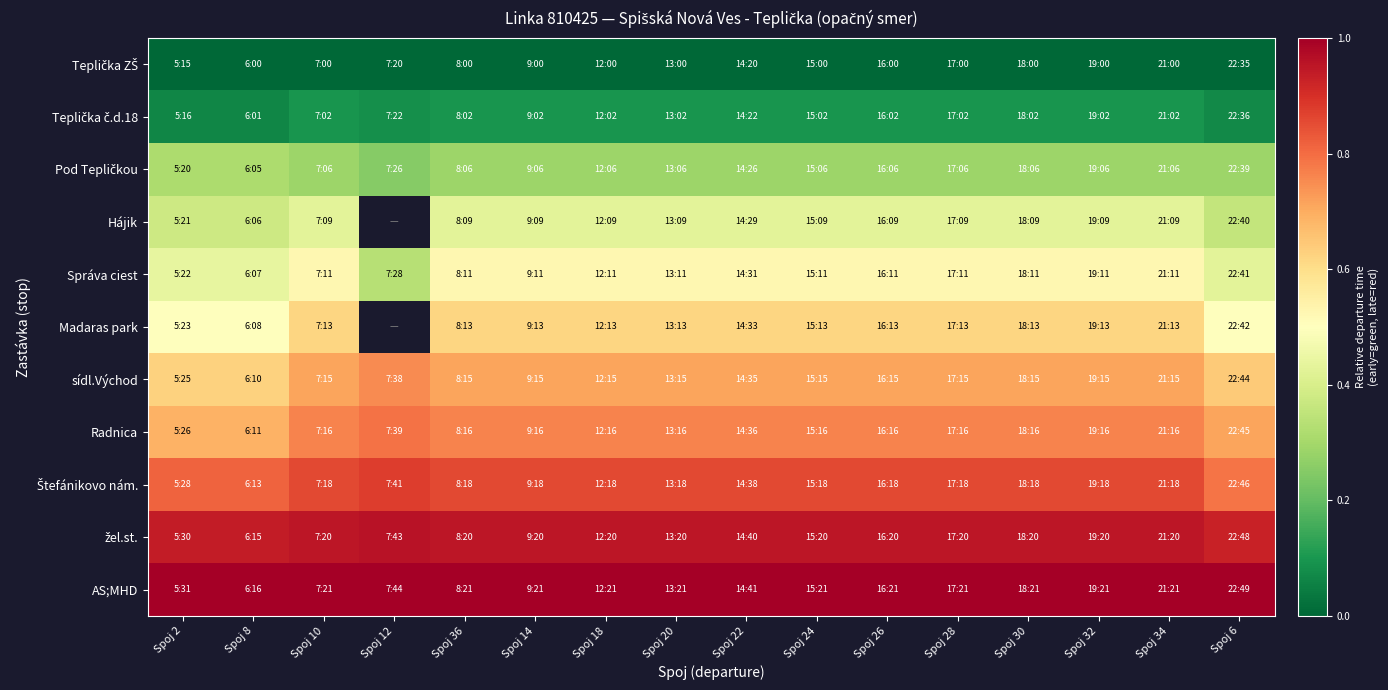

At which label is AS;MHD closest to 1?

Spoj 2